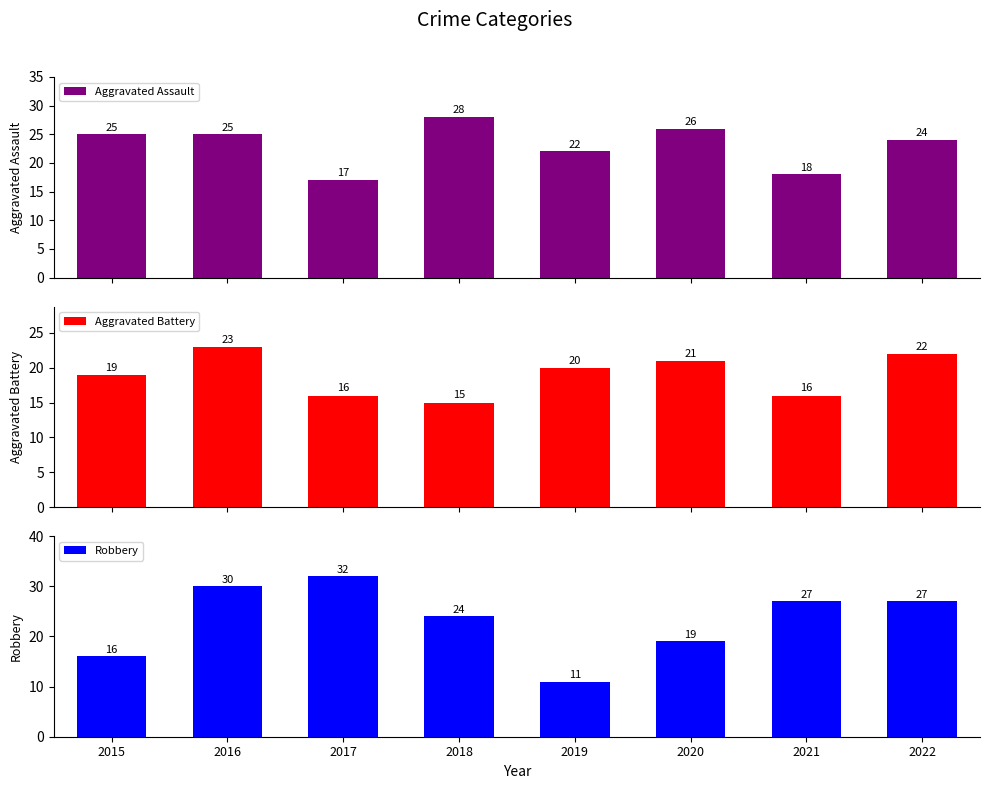

Reading left to right, list all the values displayed in this chart.

Aggravated Assault: 25	25	17	28	22	26	18	24
Aggravated Battery: 19	23	16	15	20	21	16	22
Robbery: 16	30	32	24	11	19	27	27